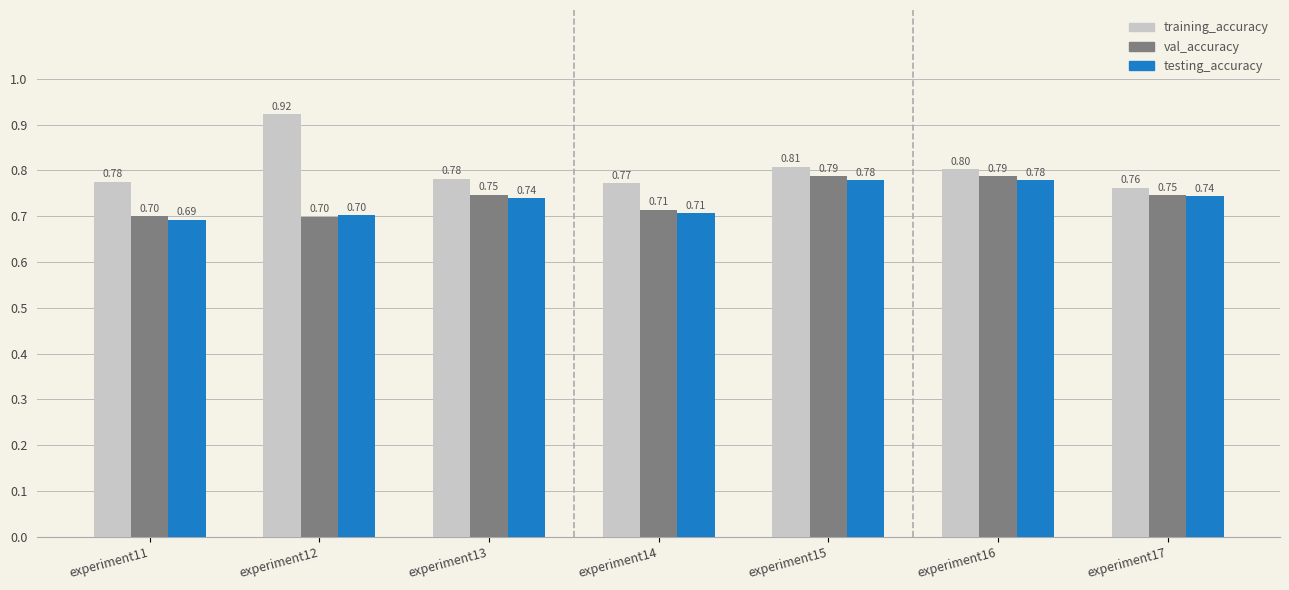

The training_accuracy series shows 1.3 at experiment15. True or false?

False